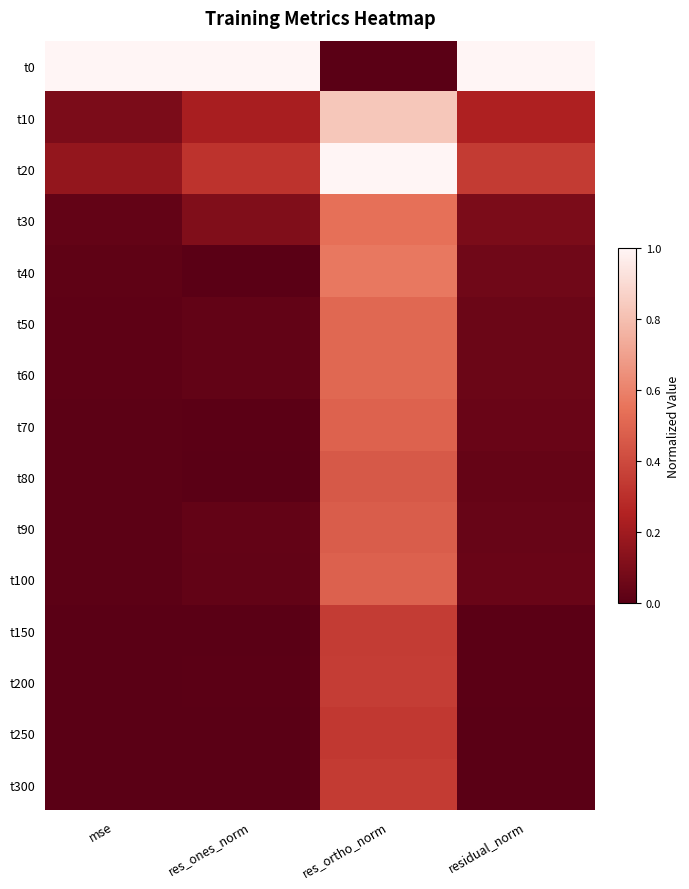

Which category has the highest value across all series?

res_ones_norm